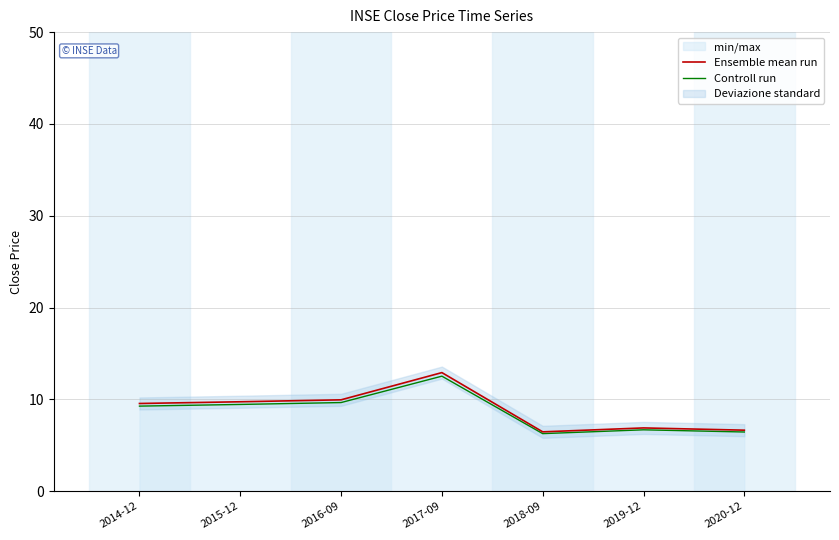

Rank the categories by Controll run value from lowest to highest.

2018-09, 2020-12, 2019-12, 2014-12, 2015-12, 2016-09, 2017-09